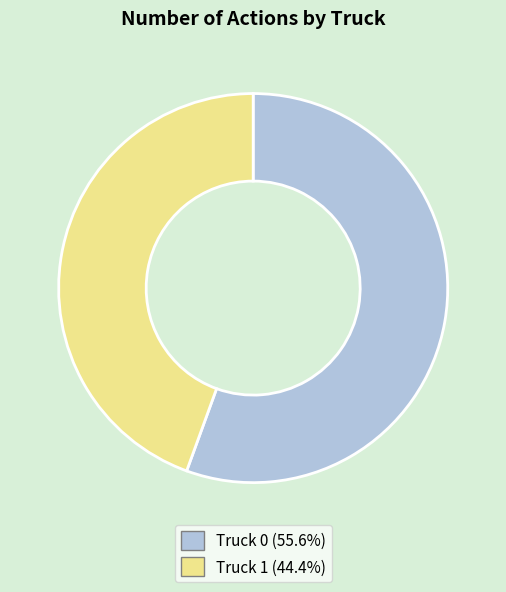

Is Truck 1 the majority of the pie?

No